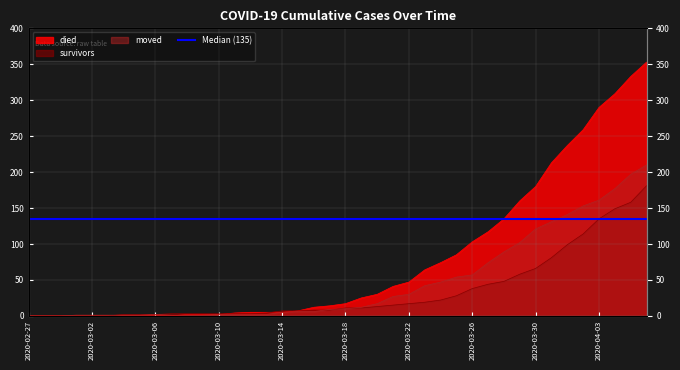

How many distinct data groups are displayed?

3